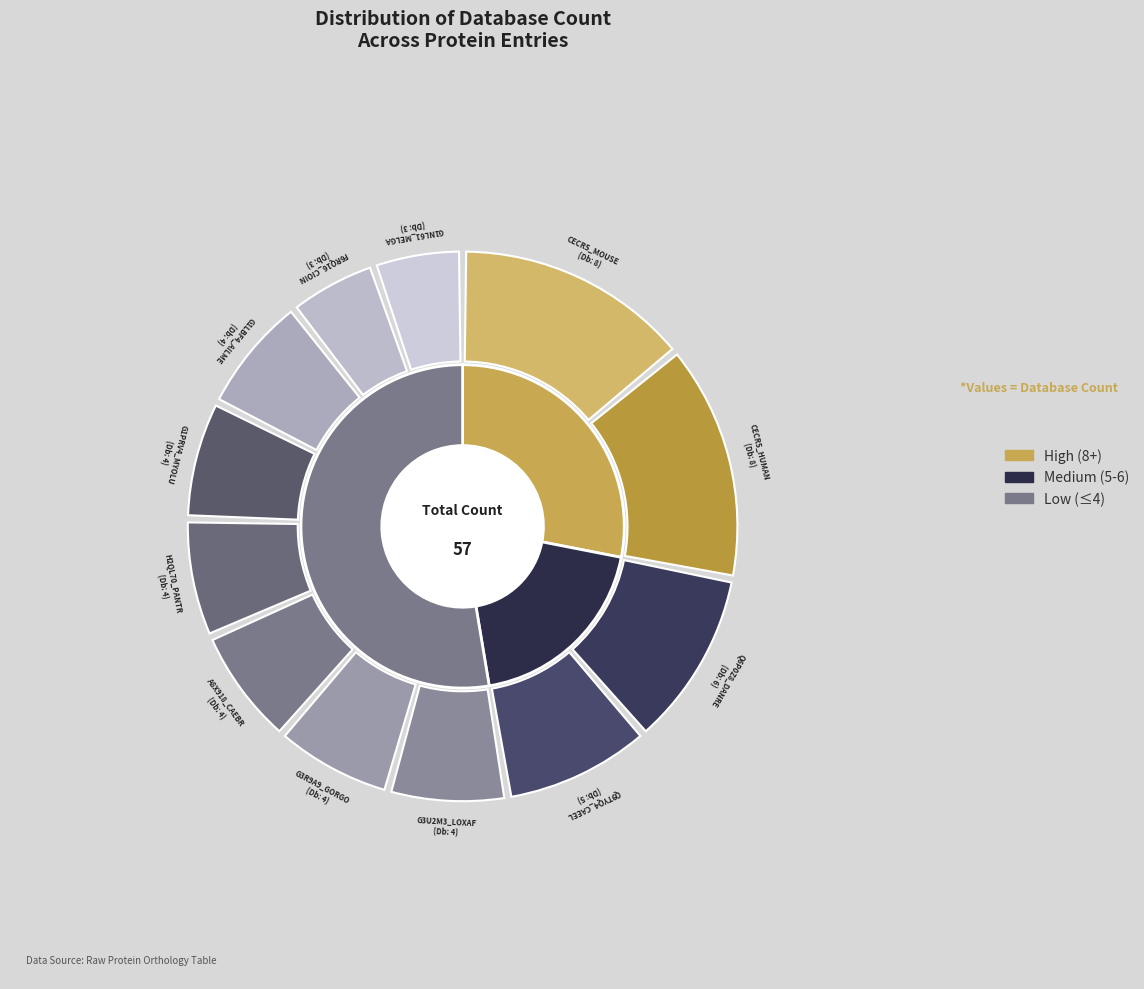

To the nearest percent, what is the difference between the largest and smallest slice percentages?

9%